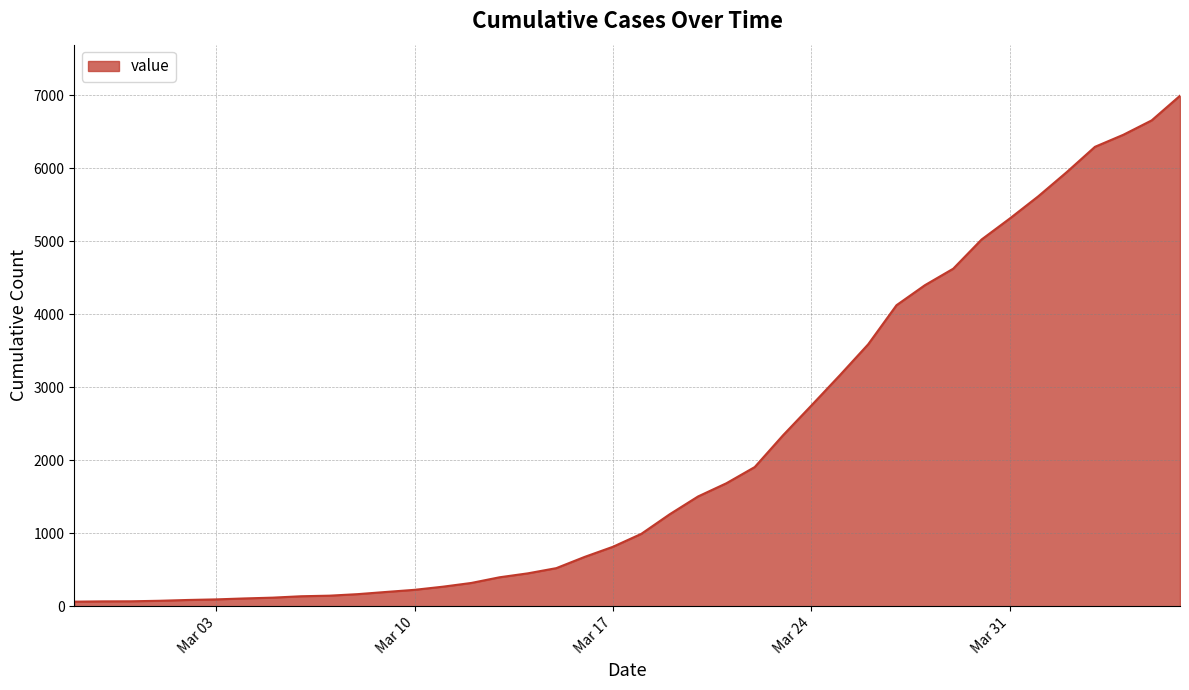

What is the difference between the maximum and minimum values?

6931